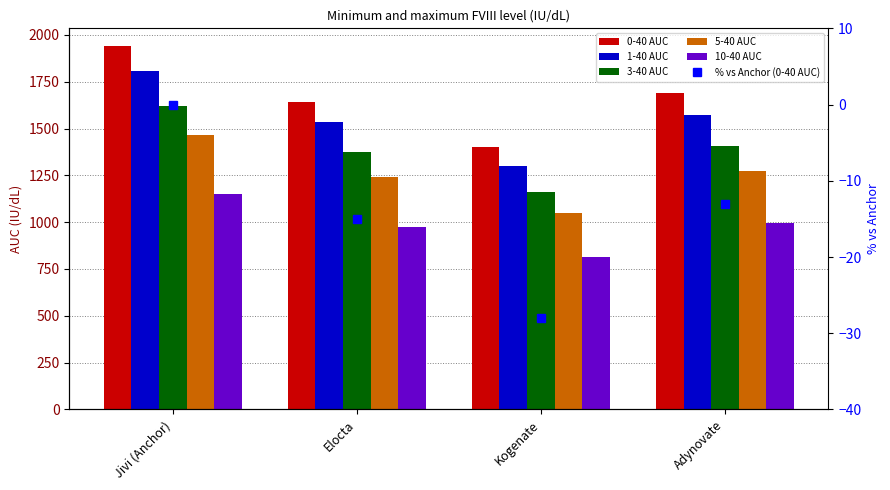

The 5-40 AUC series shows 618 at Elocta. True or false?

False